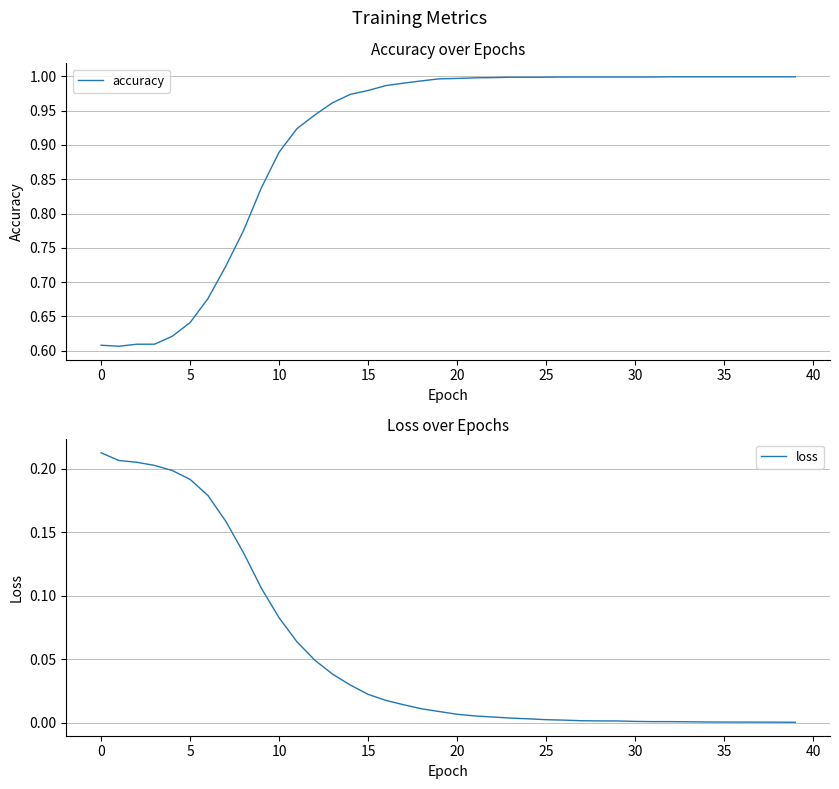

Reading right to left, extract all data points from this chart.

accuracy: 1.0	1.0	1.0	1.0	1.0	1.0	1.0	1.0	1.0	1.0	1.0	1.0	1.0	1.0	1.0	1.0	1.0	1.0	1.0	1.0	1.0	1.0	1.0	1.0	1.0	1.0	1.0	0.9	0.9	0.9	0.8	0.8	0.7	0.7	0.6	0.6	0.6	0.6	0.6	0.6
loss: 0.0	0.0	0.0	0.0	0.0	0.0	0.0	0.0	0.0	0.0	0.0	0.0	0.0	0.0	0.0	0.0	0.0	0.0	0.0	0.0	0.0	0.0	0.0	0.0	0.0	0.0	0.0	0.0	0.1	0.1	0.1	0.1	0.2	0.2	0.2	0.2	0.2	0.2	0.2	0.2